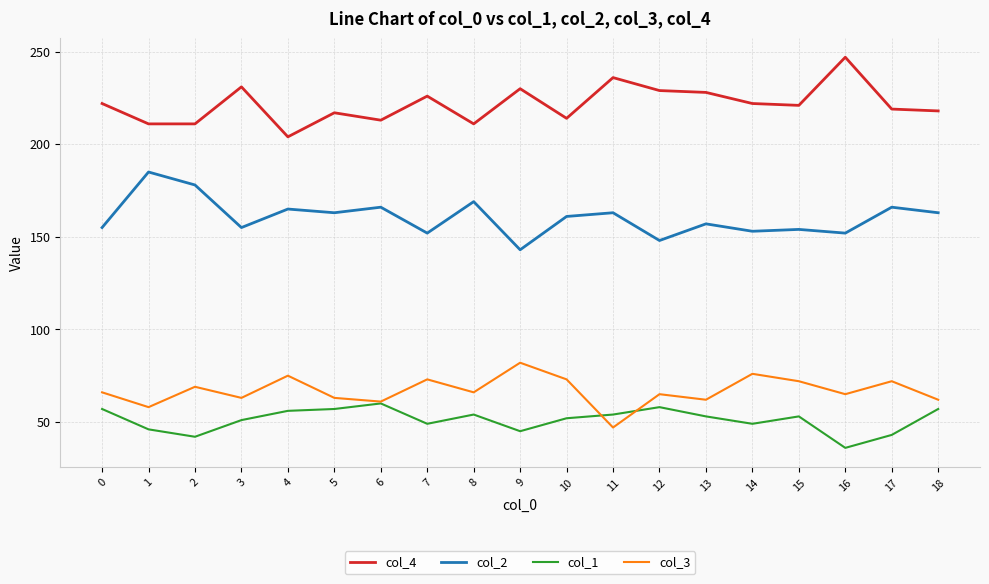

How many lines are shown in the chart?

4